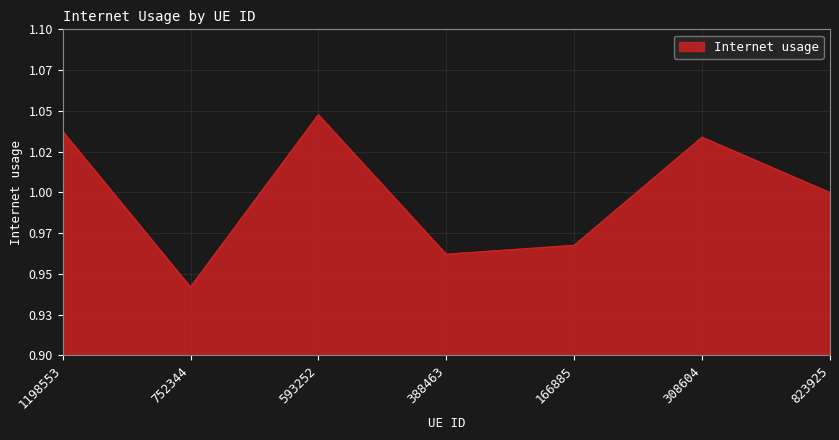

Does the chart display data point markers on the line(s)?

No